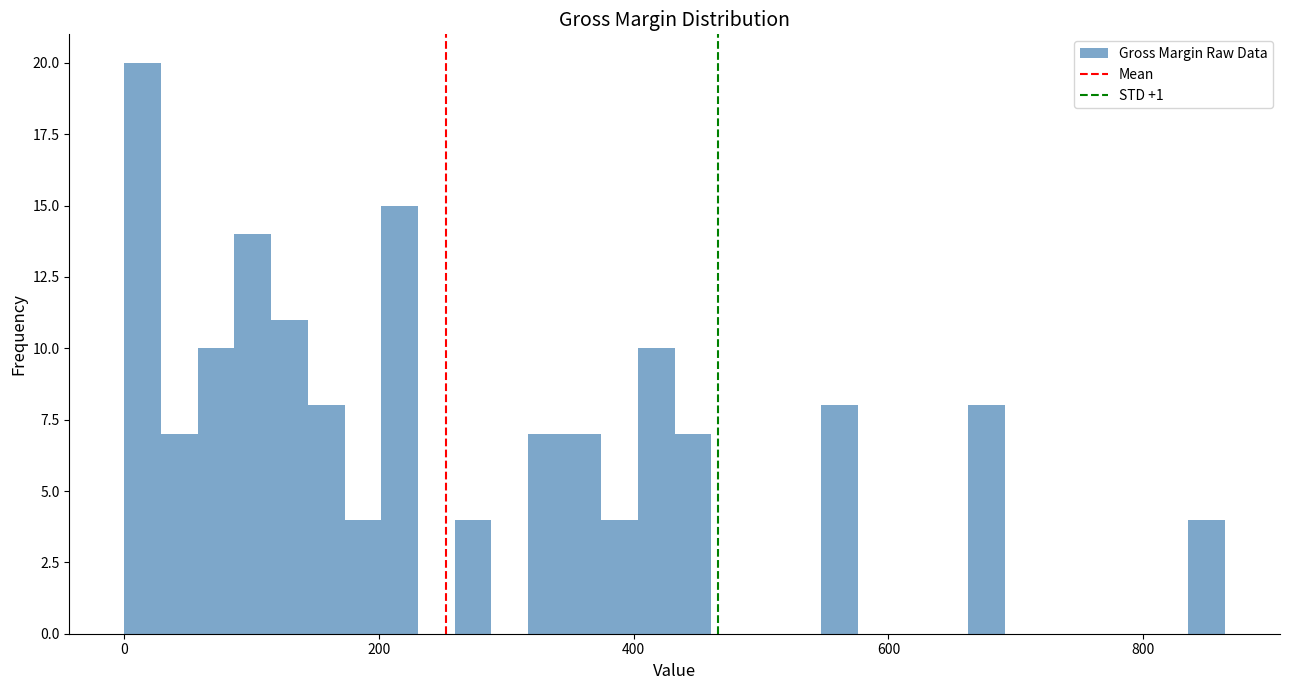

Around what value on the x-axis is the tallest bar? Give the approximate position of its centre, as read against the axis.

20